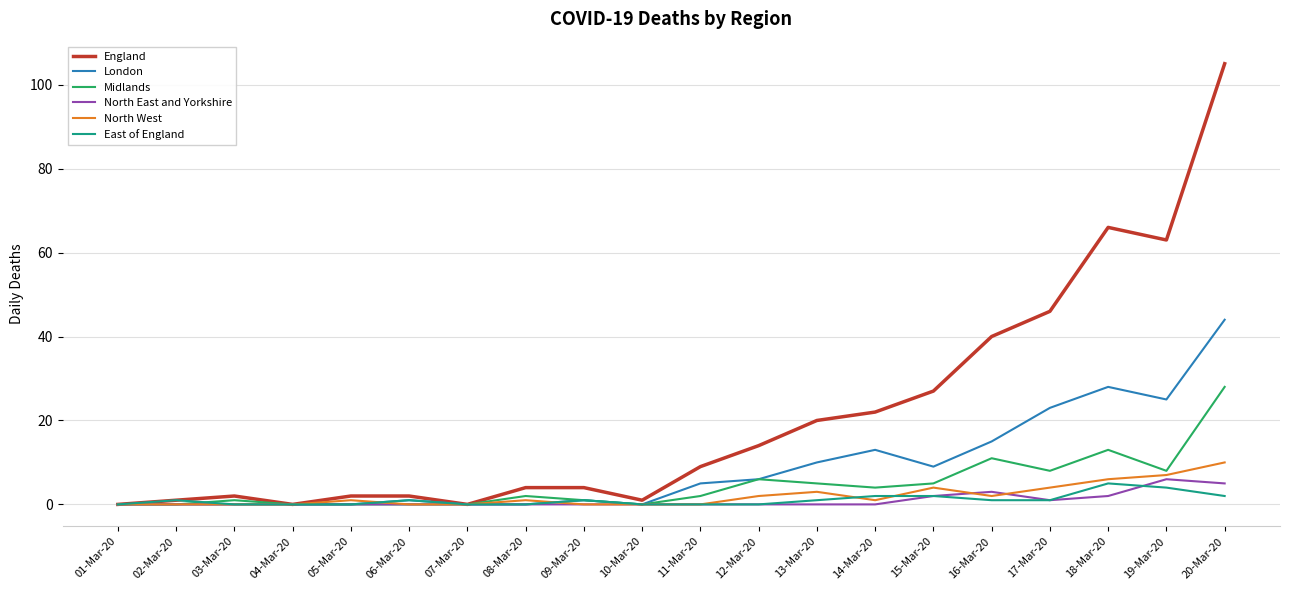

Which series has the largest total across all categories?

England